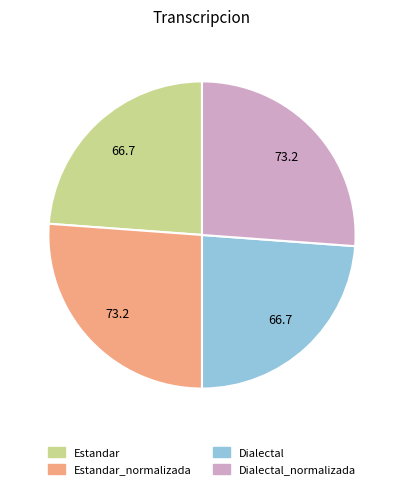

Is there any slice that represents more than half of the pie?

No